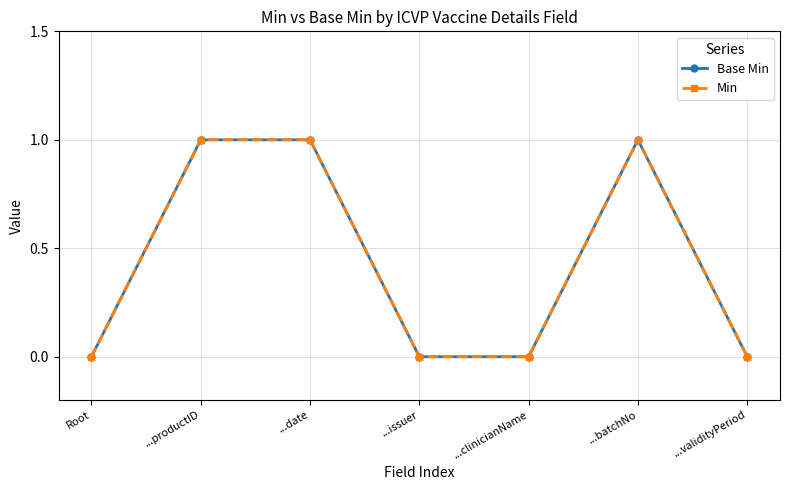

Reading left to right, list all the values displayed in this chart.

Base Min: 0	1	1	0	0	1	0
Min: 0	1	1	0	0	1	0